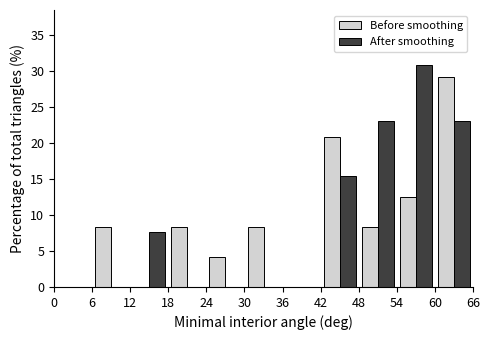

Reading left to right, transcribe this chart: for each range on the x-axis, give the height of each series' bar. The values are not printed on the chart, so give them approximately, as read against the axis.

0 to 6: Before smoothing=0	After smoothing=0
6 to 12: Before smoothing=8.5	After smoothing=0
12 to 18: Before smoothing=0	After smoothing=7.5
18 to 24: Before smoothing=8.5	After smoothing=0
24 to 30: Before smoothing=4.0	After smoothing=0
30 to 36: Before smoothing=8.5	After smoothing=0
36 to 42: Before smoothing=0	After smoothing=0
42 to 48: Before smoothing=21.0	After smoothing=15.5
48 to 54: Before smoothing=8.5	After smoothing=23.0
54 to 60: Before smoothing=12.5	After smoothing=31.0
60 to 66: Before smoothing=29.0	After smoothing=23.0